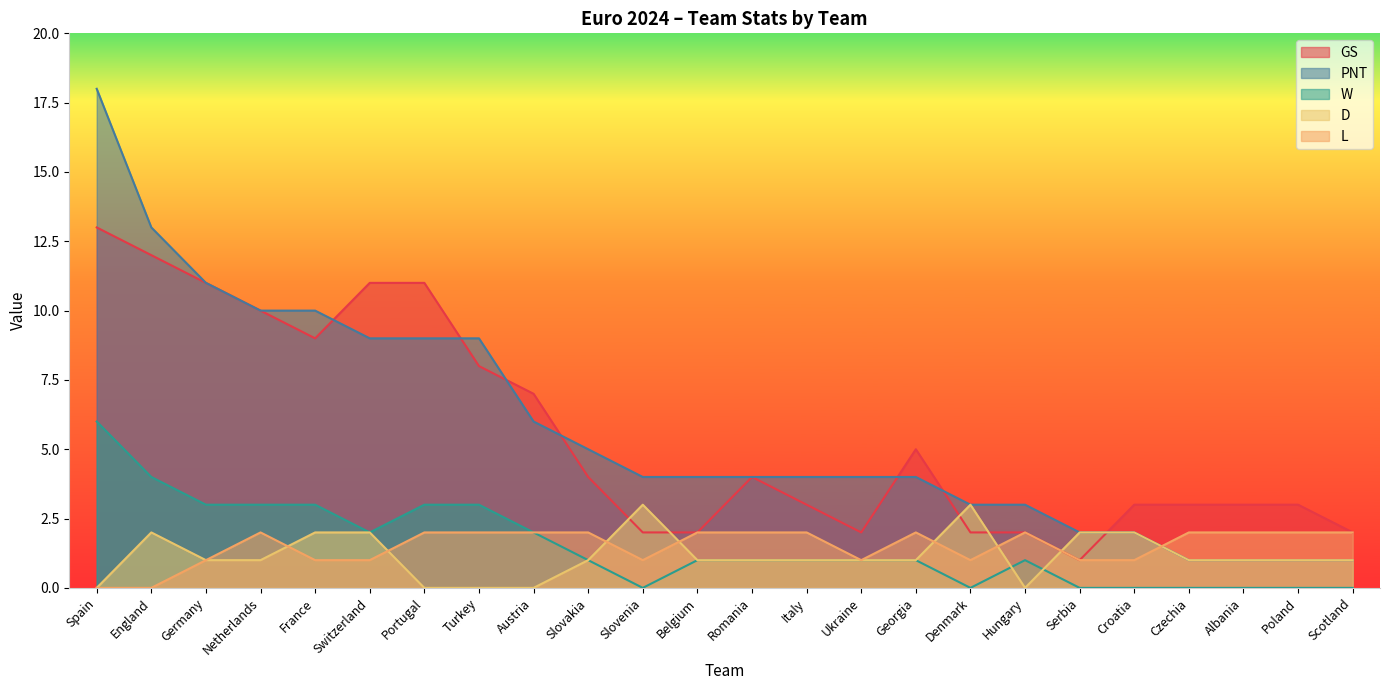

At which category is the sum across all series the highest?

Spain